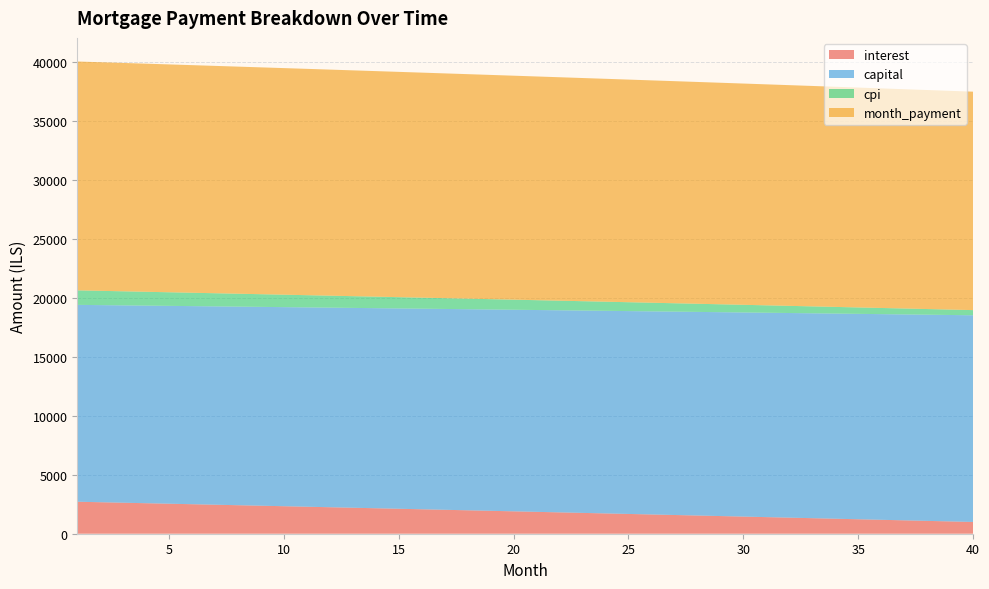

Reading left to right, transcribe all the data shown in this chart.

interest: 1=2711.7	2=2669.9	3=2627.9	4=2585.8	5=2543.6	6=2501.3	7=2458.9	8=2416.4	9=2373.8	10=2331.0	11=2288.2	12=2245.2	13=2202.1	14=2159.0	15=2115.7	16=2072.3	17=2028.7	18=1985.1	19=1941.4	20=1897.5	21=1853.5	22=1809.5	23=1765.3	24=1721.0	25=1676.6	26=1632.0	27=1587.4	28=1542.6	29=1497.7	30=1452.7	31=1407.6	32=1362.4	33=1317.1	34=1271.6	35=1226.1	36=1180.4	37=1134.6	38=1088.7	39=1042.6	40=996.5
capital: 1=16687.5	2=16708.4	3=16729.2	4=16750.2	5=16771.1	6=16792.1	7=16813.0	8=16834.1	9=16855.1	10=16876.2	11=16897.3	12=16918.4	13=16939.5	14=16960.7	15=16981.9	16=17003.1	17=17024.4	18=17045.7	19=17067.0	20=17088.3	21=17109.7	22=17131.1	23=17152.5	24=17173.9	25=17195.4	26=17216.9	27=17238.4	28=17260.0	29=17281.5	30=17303.1	31=17324.8	32=17346.4	33=17368.1	34=17389.8	35=17411.5	36=17433.3	37=17455.1	38=17476.9	39=17498.8	40=17520.6
cpi: 1=1230.7	2=1211.4	3=1192.0	4=1172.5	5=1153.0	6=1133.5	7=1113.9	8=1094.2	9=1074.5	10=1054.8	11=1035.0	12=1015.1	13=995.2	14=975.2	15=955.2	16=935.2	17=915.1	18=894.9	19=874.7	20=854.4	21=834.1	22=813.7	23=793.3	24=772.8	25=752.3	26=731.7	27=711.1	28=690.4	29=669.7	30=648.9	31=628.0	32=607.1	33=586.2	34=565.2	35=544.1	36=523.0	37=501.8	38=480.6	39=459.3	40=438.0
month_payment: 1=19399.2	2=19378.2	3=19357.1	4=19336.0	5=19314.7	6=19293.4	7=19272.0	8=19250.5	9=19228.9	10=19207.2	11=19185.4	12=19163.6	13=19141.7	14=19119.7	15=19097.6	16=19075.4	17=19053.1	18=19030.8	19=19008.4	20=18985.8	21=18963.2	22=18940.5	23=18917.8	24=18894.9	25=18871.9	26=18848.9	27=18825.8	28=18802.6	29=18779.3	30=18755.9	31=18732.4	32=18708.8	33=18685.2	34=18661.4	35=18637.6	36=18613.7	37=18589.7	38=18565.6	39=18541.4	40=18517.1